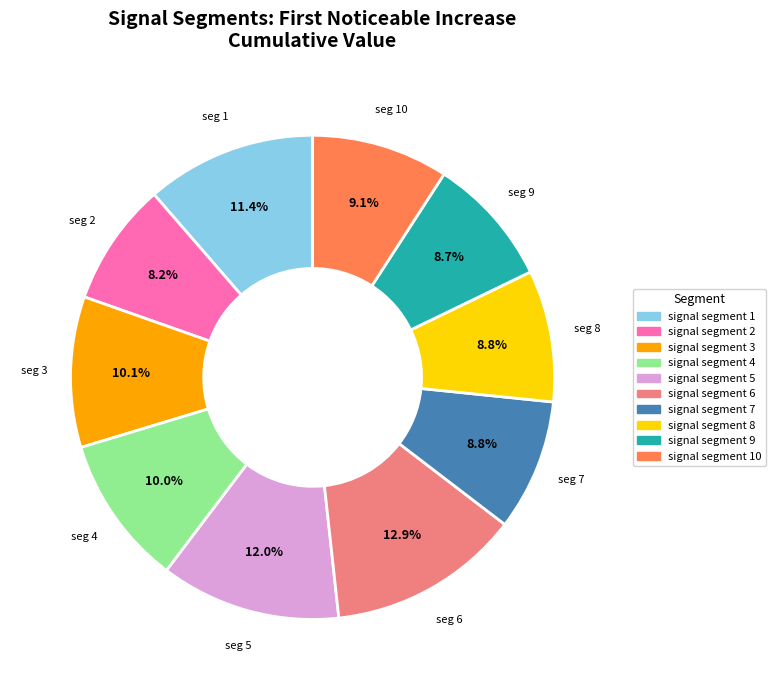

Does any single category account for the majority?

No